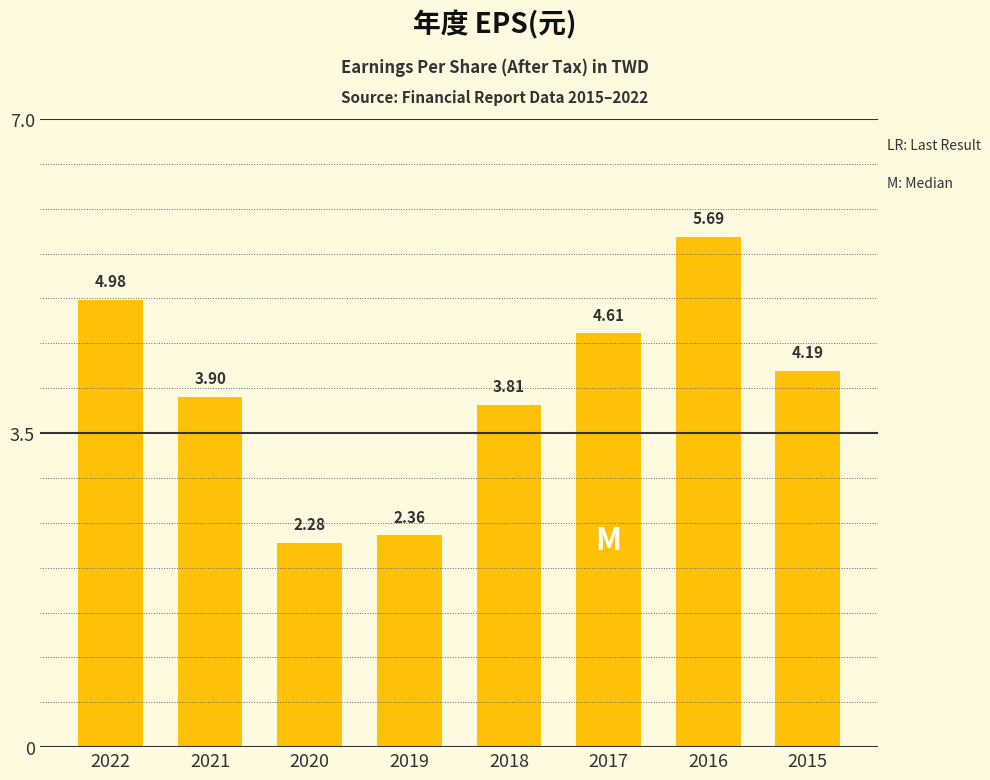

What is the average value?

4.0